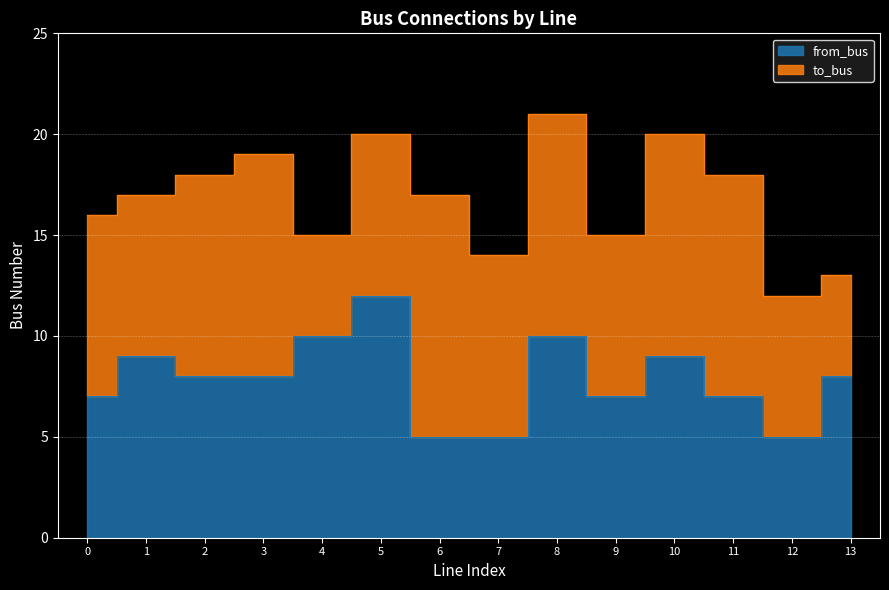

What is the value of the 4th point from the left?

8